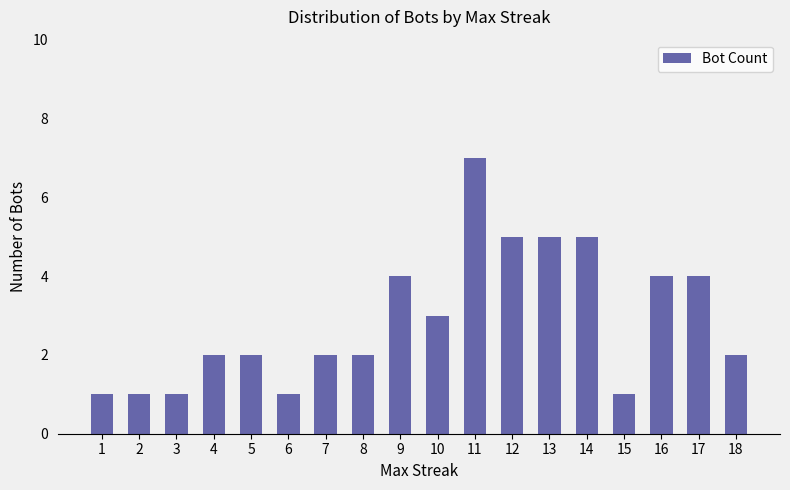

What is the value of the 15th bar from the left?

1